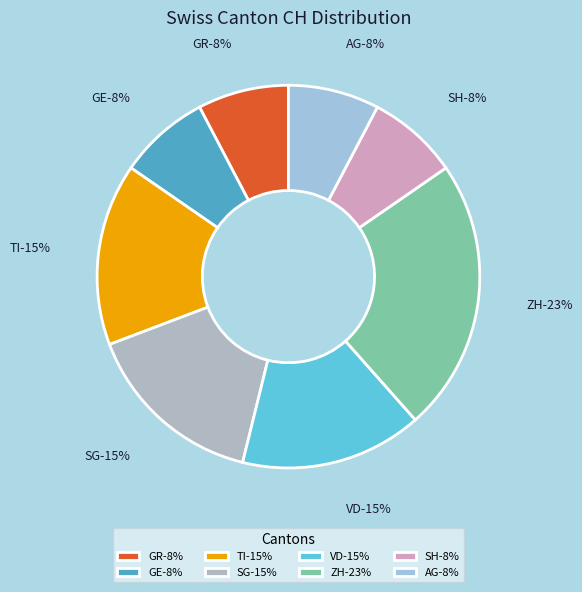

How many segments does this pie chart have?

5